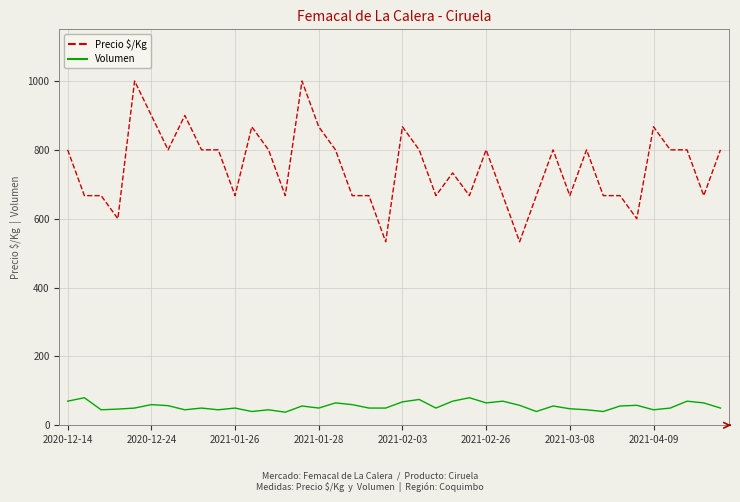

Which series has the largest range (max minus min)?

Precio $/Kg